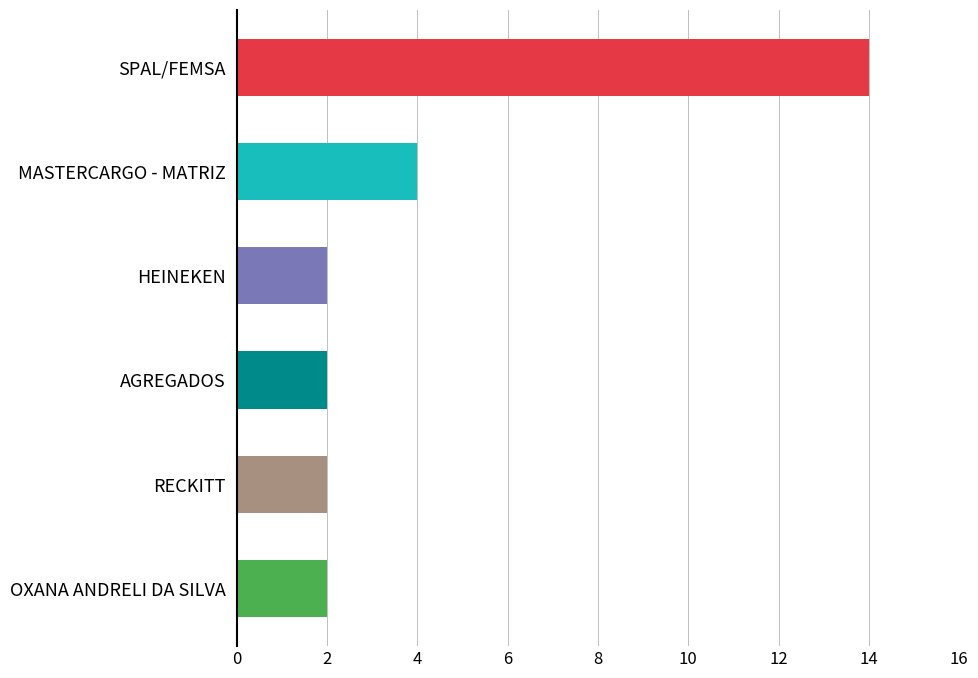

True or false: the data shows 4 at MASTERCARGO - MATRIZ.

True